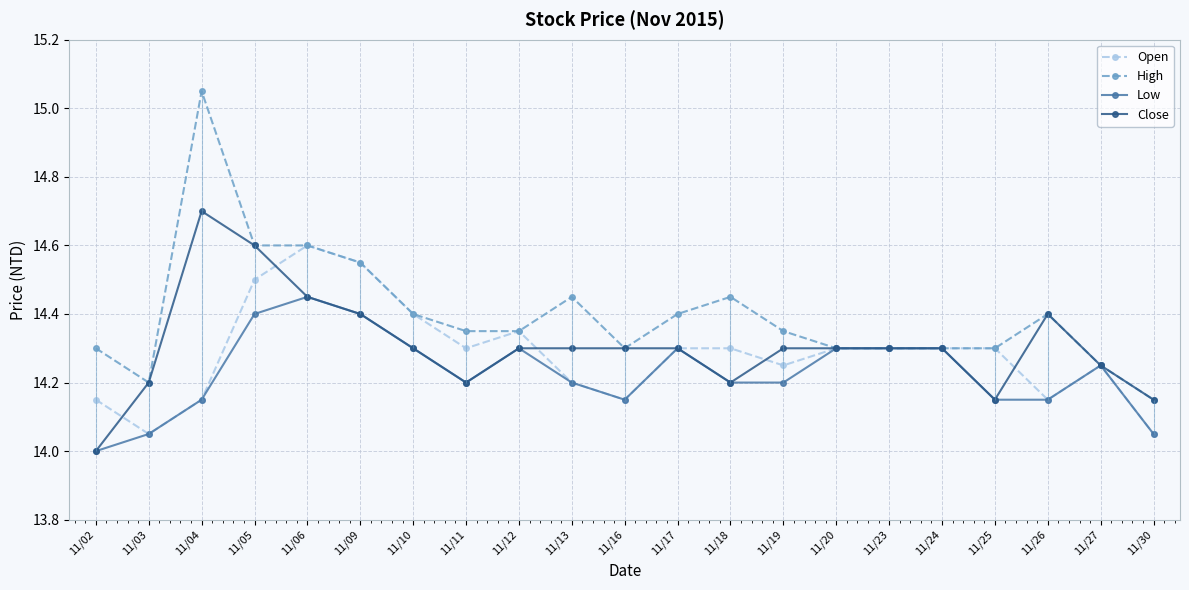

True or false: High and Open intersect in this chart.

False